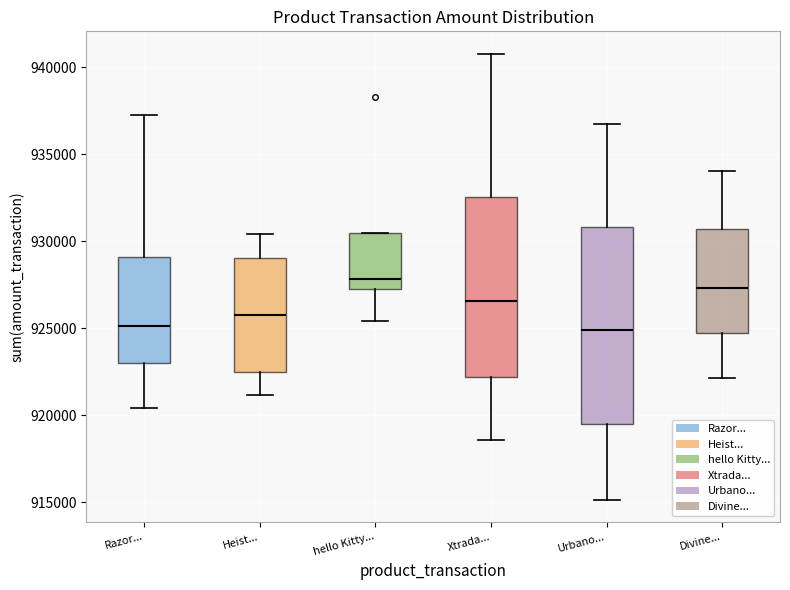

Reading left to right, read every box against the y-axis: the position of its median line, the range the box covers, and the ends of its whiskers. The values are not printed on the chart, so give them approximately, as read against the axis.

Razor...: median 925000, box 923000 to 929000, whiskers 920500 to 937000
Heist...: median 926000, box 922500 to 929000, whiskers 921000 to 930500
hello Kitty...: median 928000, box 927000 to 930500, whiskers 925500 to 930500
Xtrada...: median 926500, box 922000 to 932500, whiskers 918500 to 941000
Urbano...: median 925000, box 919500 to 931000, whiskers 915000 to 937000
Divine...: median 927500, box 924500 to 930500, whiskers 922000 to 934000